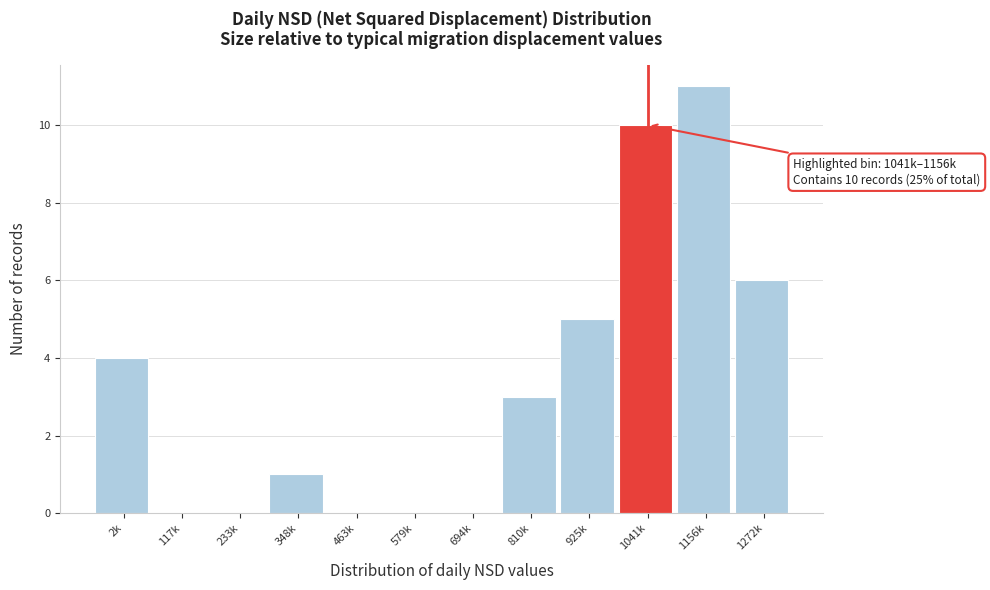

Reading left to right, extract all data points from this chart.

2k=4	117k=0	233k=0	348k=1	463k=0	579k=0	694k=0	810k=3	925k=5	1041k=10	1156k=11	1272k=6